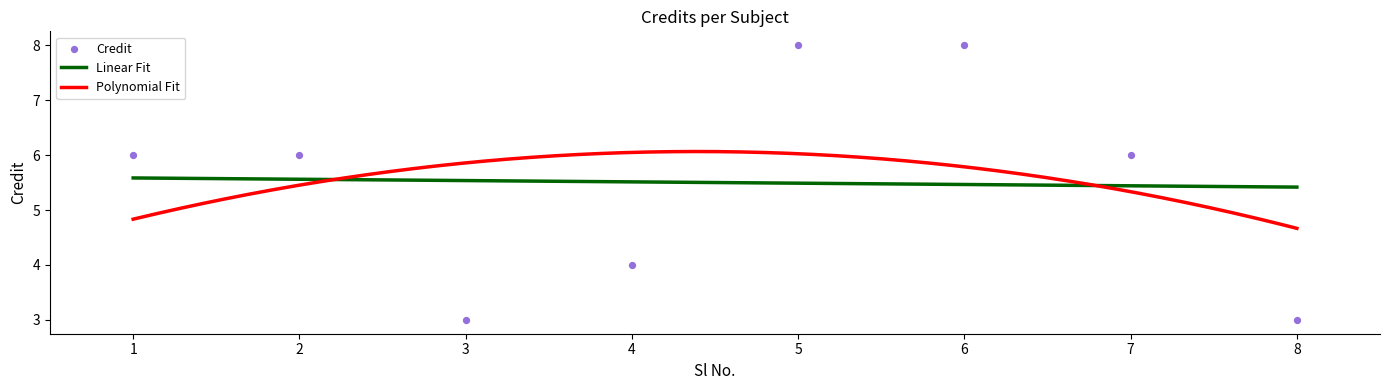

Approximately how many times larger is the value at 5 compared to 1?

1.3